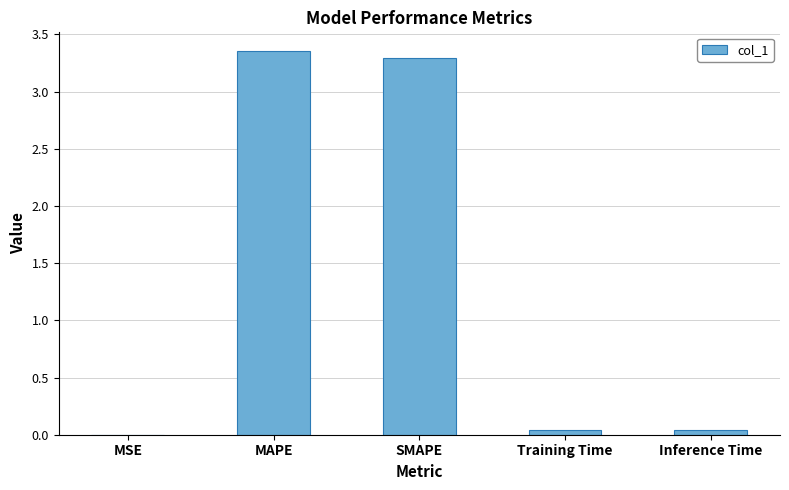

What is the sum of all values?

6.7